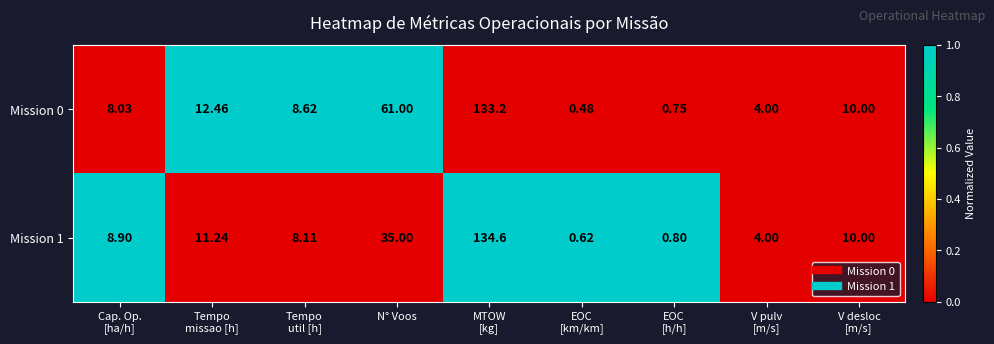

At which label is Mission 1 closest to 67?

N° Voos